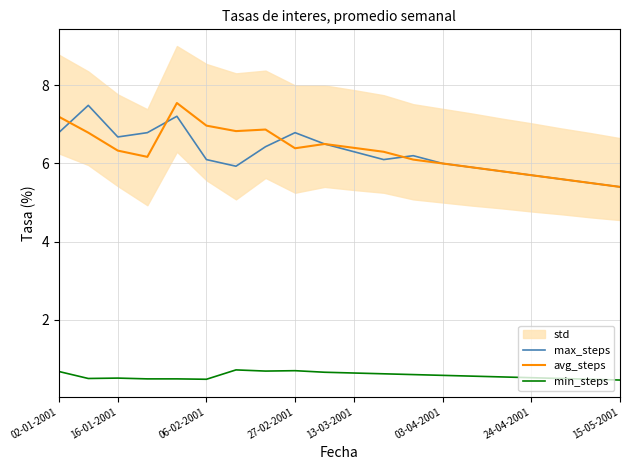

True or false: min_steps and avg_steps cross at least once.

False